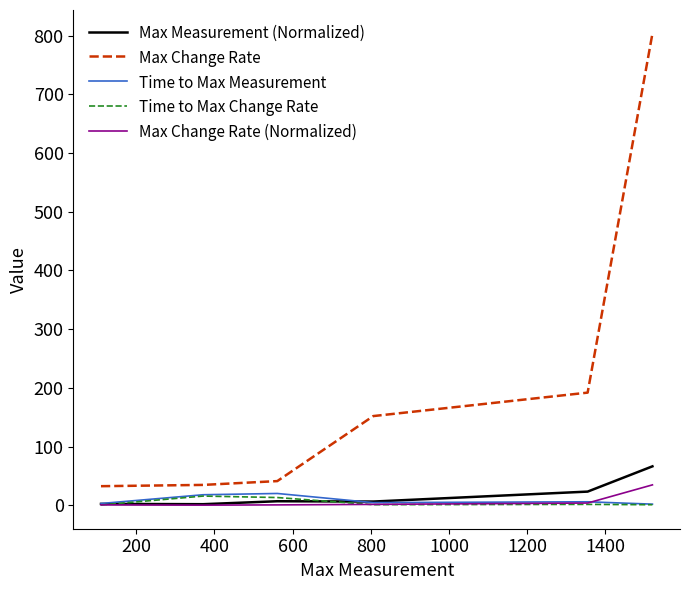

What is the average value of the Max Measurement (Normalized) series?

17.8